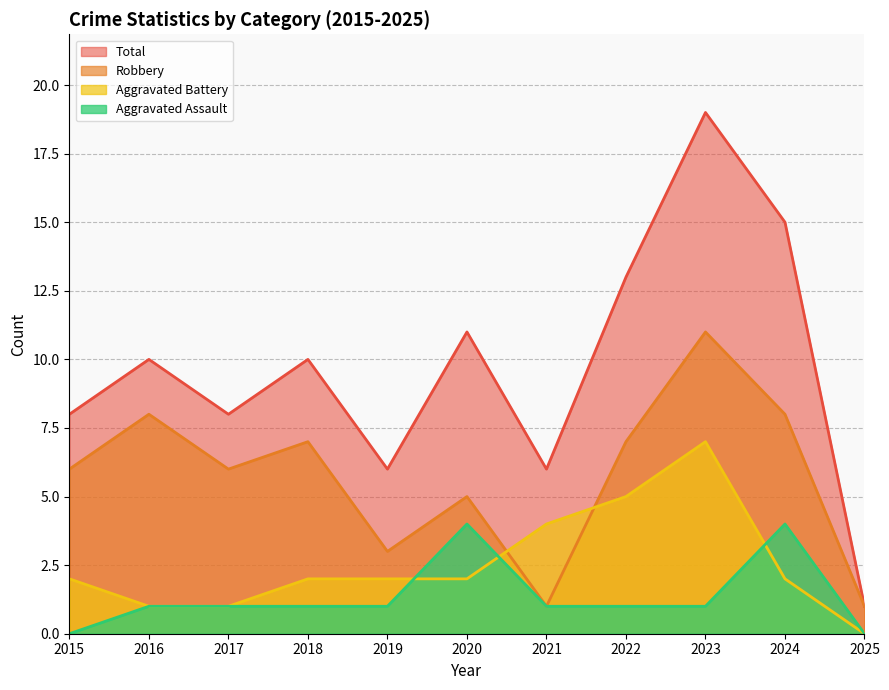

Reading left to right, transcribe all the data shown in this chart.

Aggravated Assault: 0	1	1	1	1	4	1	1	1	4	0
Aggravated Battery: 2	1	1	2	2	2	4	5	7	2	0
Robbery: 6	8	6	7	3	5	1	7	11	8	1
Total: 8	10	8	10	6	11	6	13	19	15	1